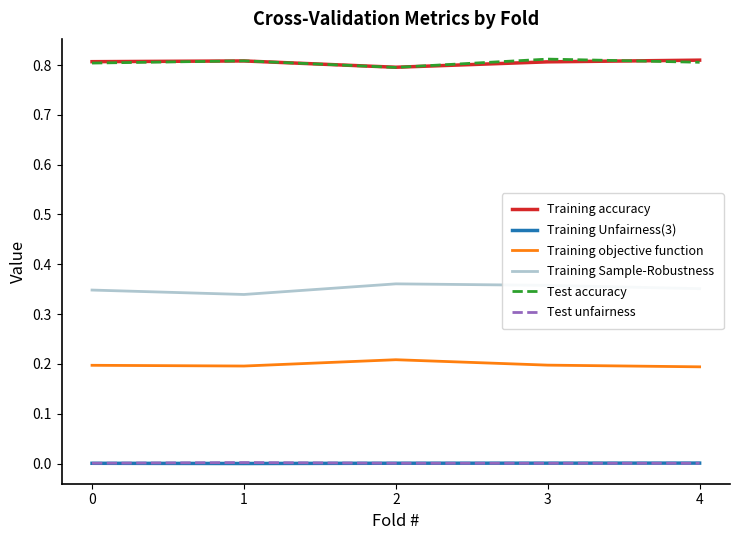

What is the total value across all series at 3?

2.2